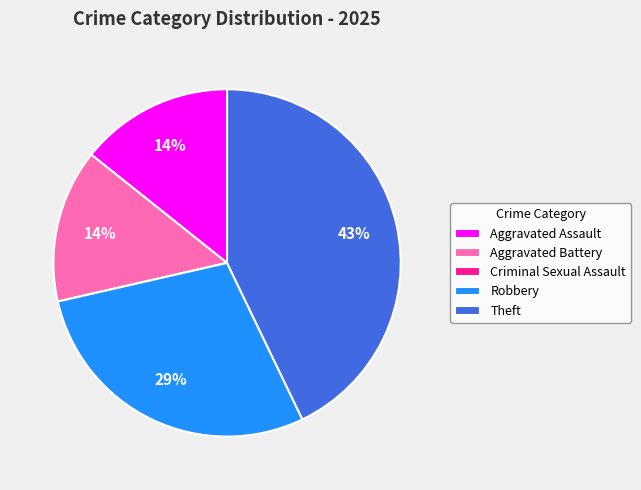

The Aggravated Battery slice represents 14% of the pie. True or false?

True